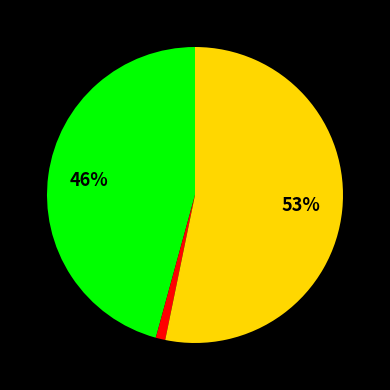

Does any single category account for the majority?

Yes